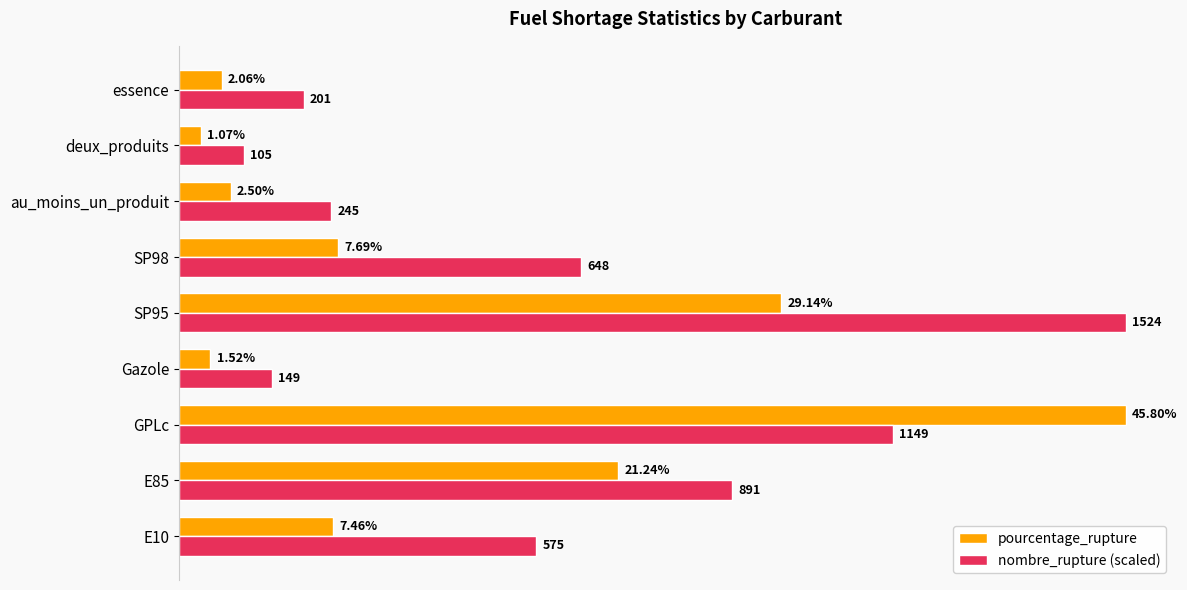

Which series has the largest total across all categories?

nombre_rupture (scaled)